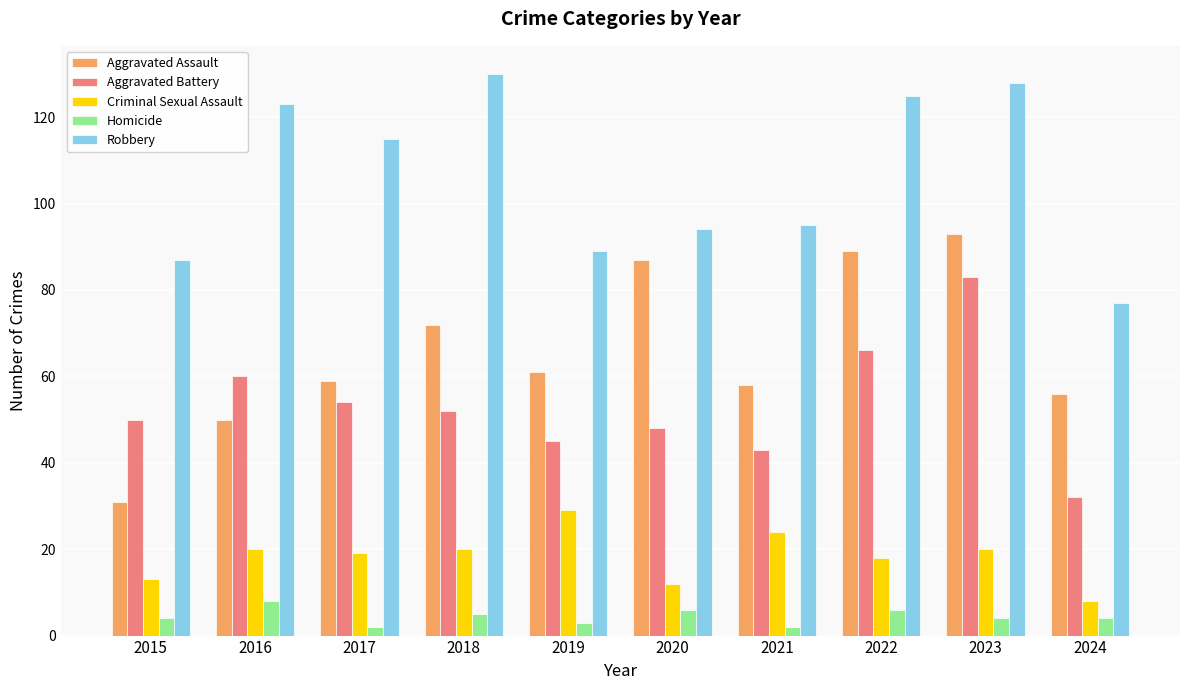

Is it true that Criminal Sexual Assault equals 9 at 2022?

False